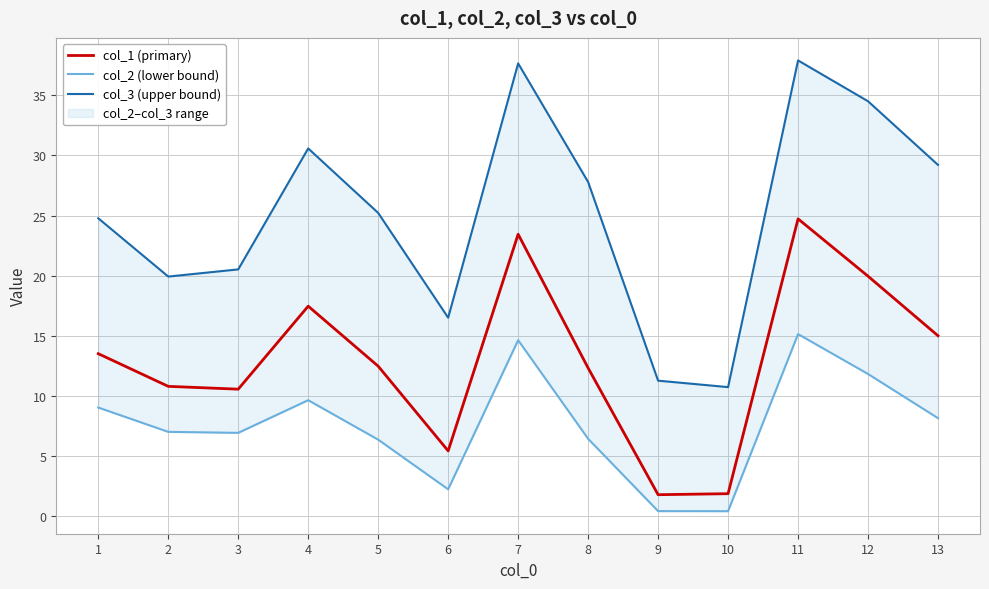

Reading right to left, transcribe all the data shown in this chart.

col_1 (primary): 13=15.0	12=20.0	11=24.7	10=1.9	9=1.8	8=12.3	7=23.4	6=5.4	5=12.5	4=17.5	3=10.6	2=10.8	1=13.5
col_2 (lower bound): 13=8.1	12=11.8	11=15.1	10=0.4	9=0.4	8=6.4	7=14.6	6=2.2	5=6.4	4=9.6	3=6.9	2=7.0	1=9.0
col_3 (upper bound): 13=29.2	12=34.5	11=37.9	10=10.7	9=11.3	8=27.8	7=37.7	6=16.5	5=25.2	4=30.6	3=20.5	2=19.9	1=24.8